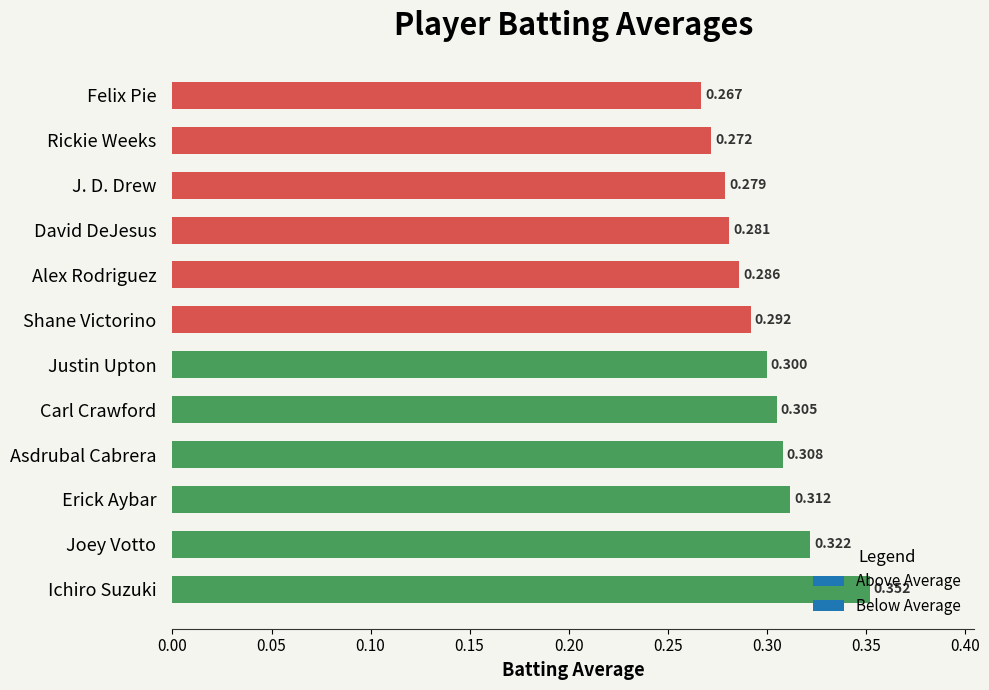

True or false: the data shows 0.1 at Felix Pie.

False